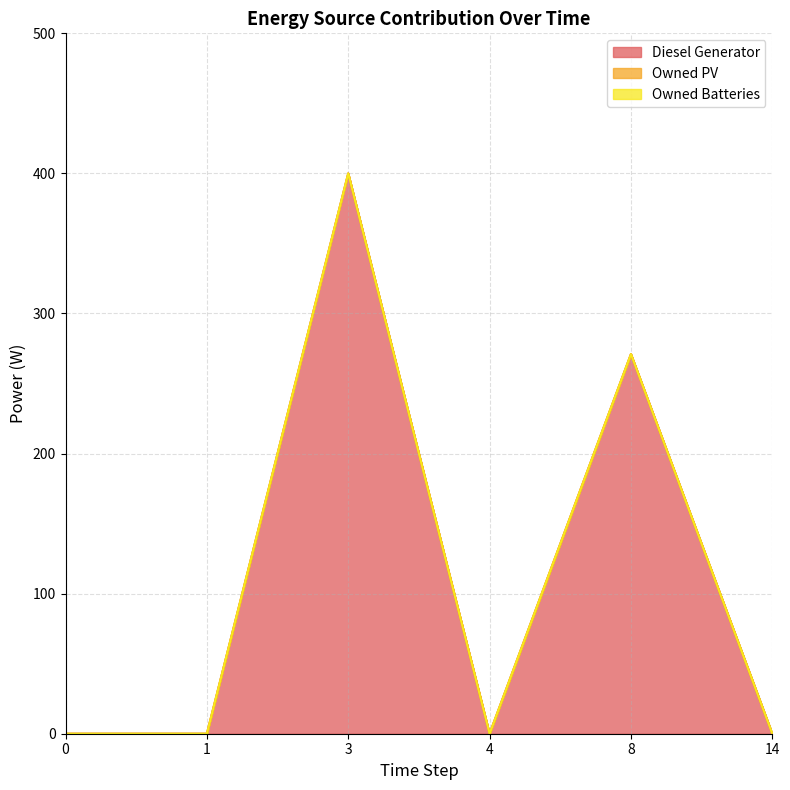

At 14, list the series in order from smallest to largest.

Diesel Generator, Owned PV, Owned Batteries